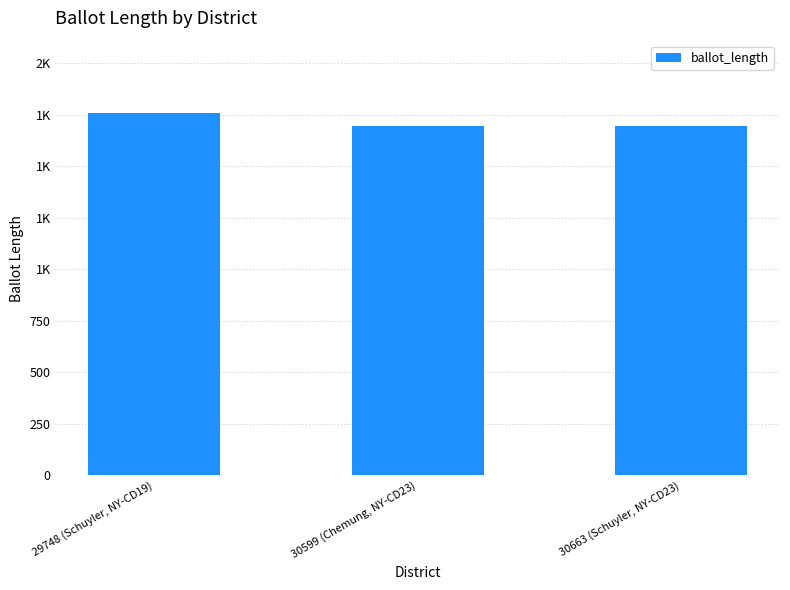

Reading left to right, extract all data points from this chart.

29748 (Schuyler, NY-CD19)=1759	30599 (Chemung, NY-CD23)=1695	30663 (Schuyler, NY-CD23)=1696